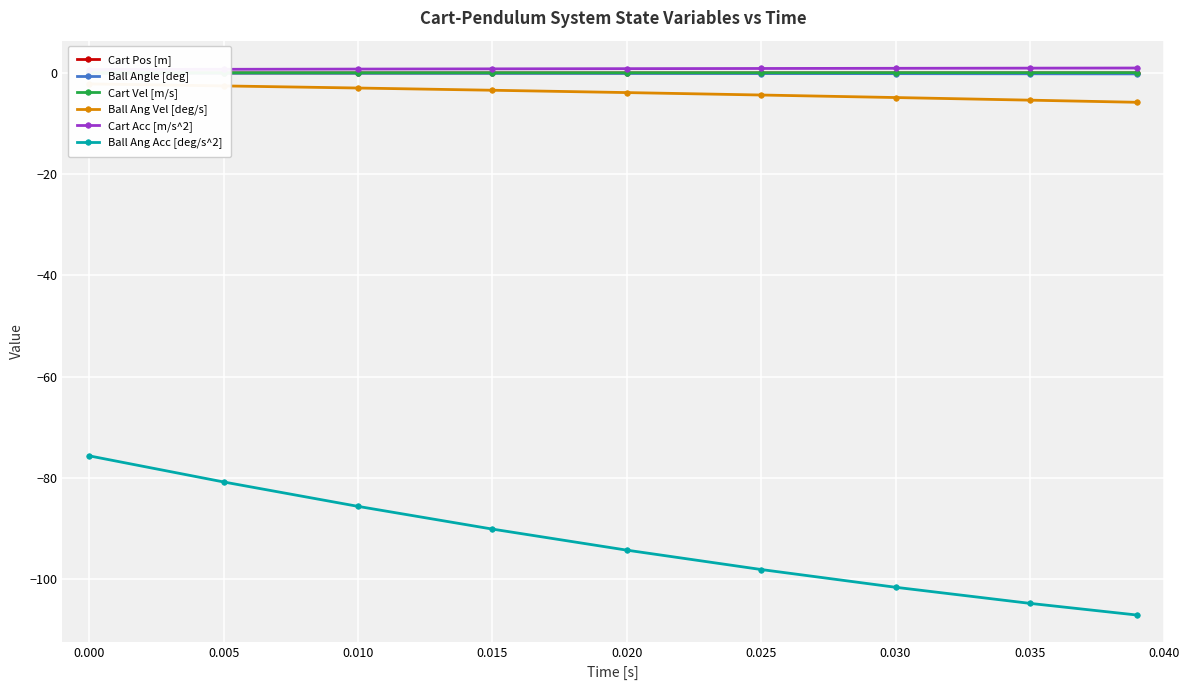

True or false: Ball Ang Acc [deg/s^2] and Cart Acc [m/s^2] cross at least once.

False